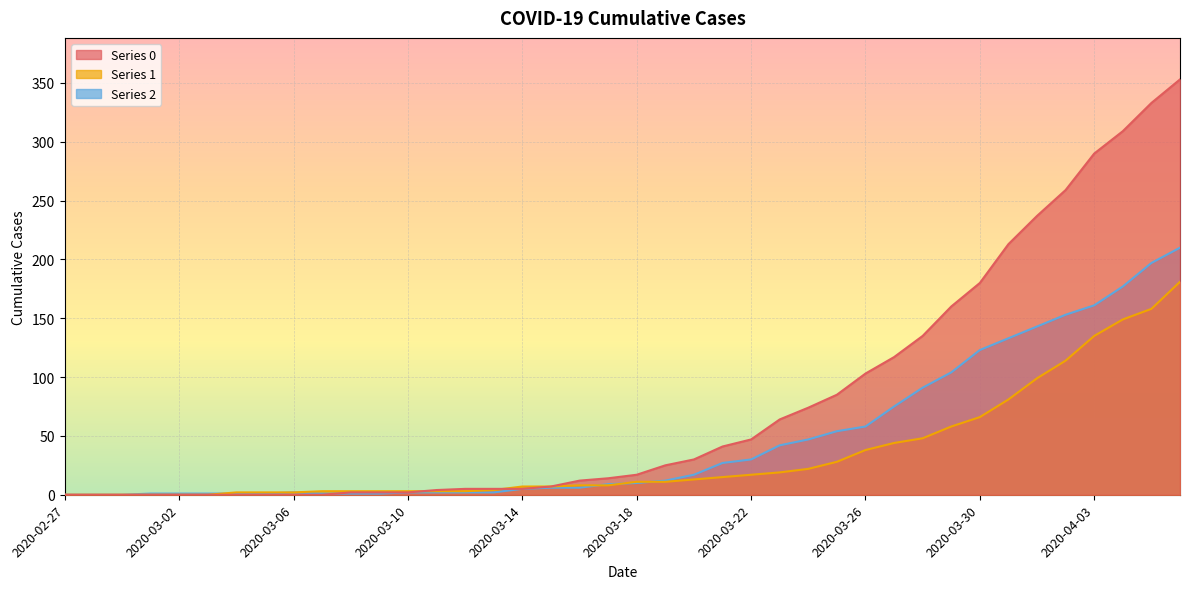

True or false: 1 has more than 1 interior local peaks.

False